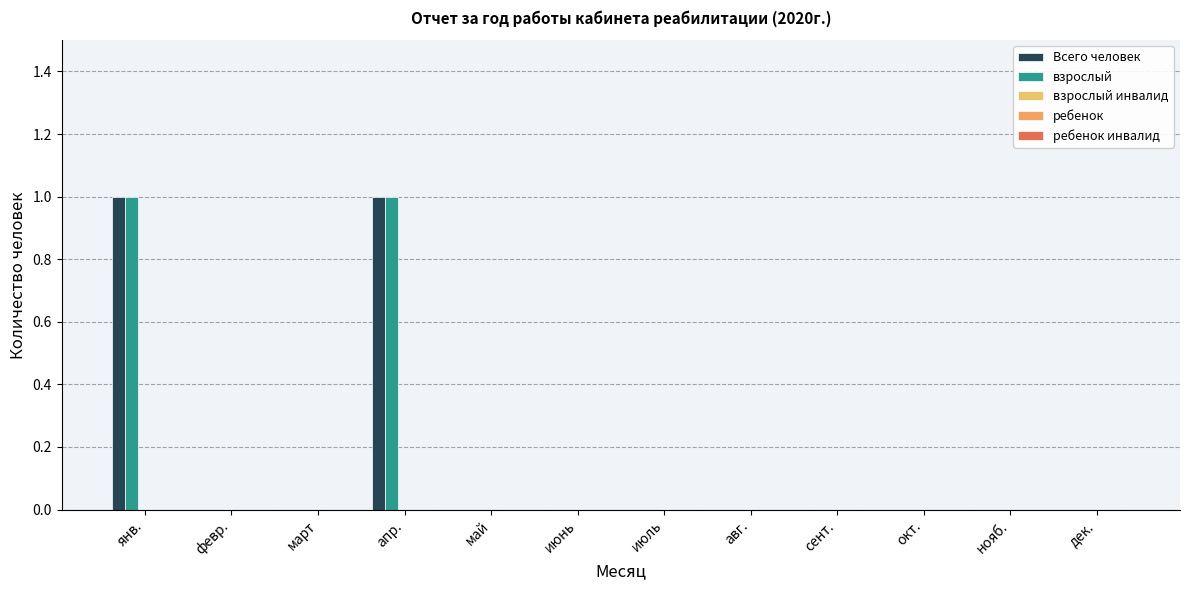

At авг., list the series in order from largest to smallest.

Всего человек, взрослый, взрослый инвалид, ребенок, ребенок инвалид